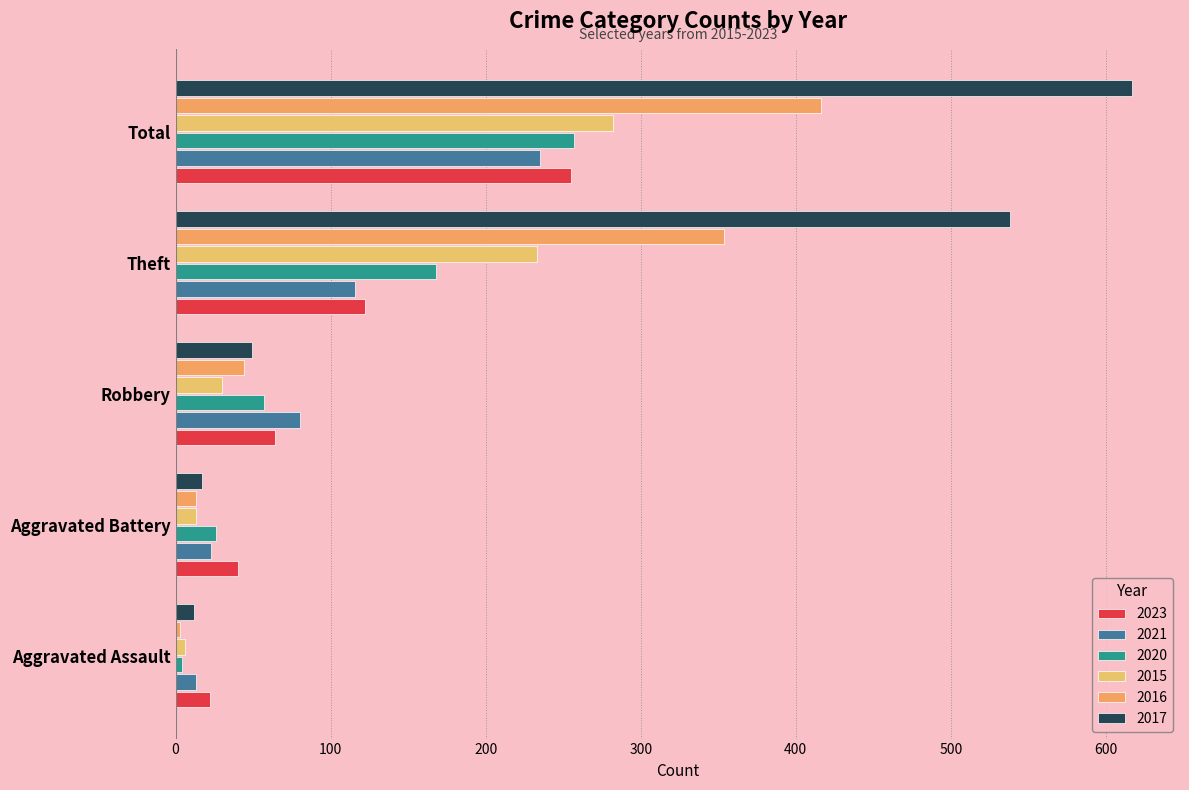

What is the greatest value displayed?

617